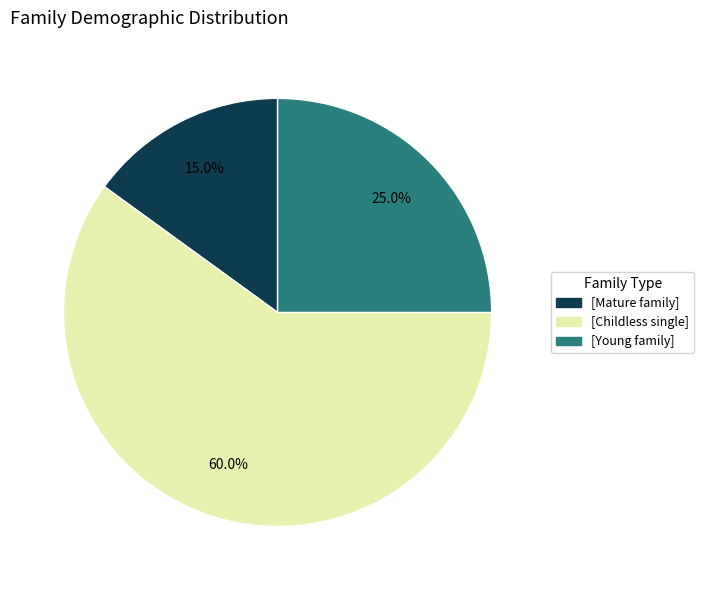

Is there a majority slice in this chart?

Yes